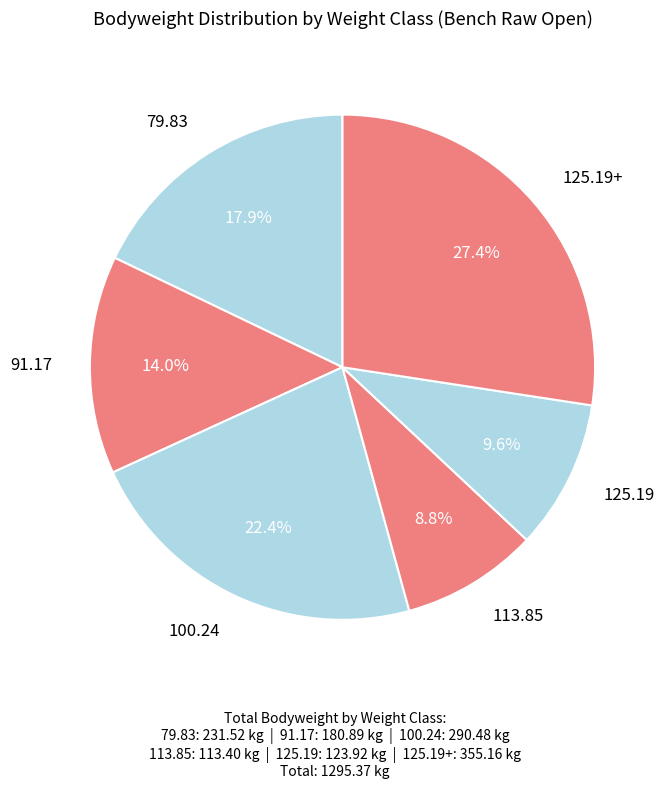

How many slices are in this pie chart?

6